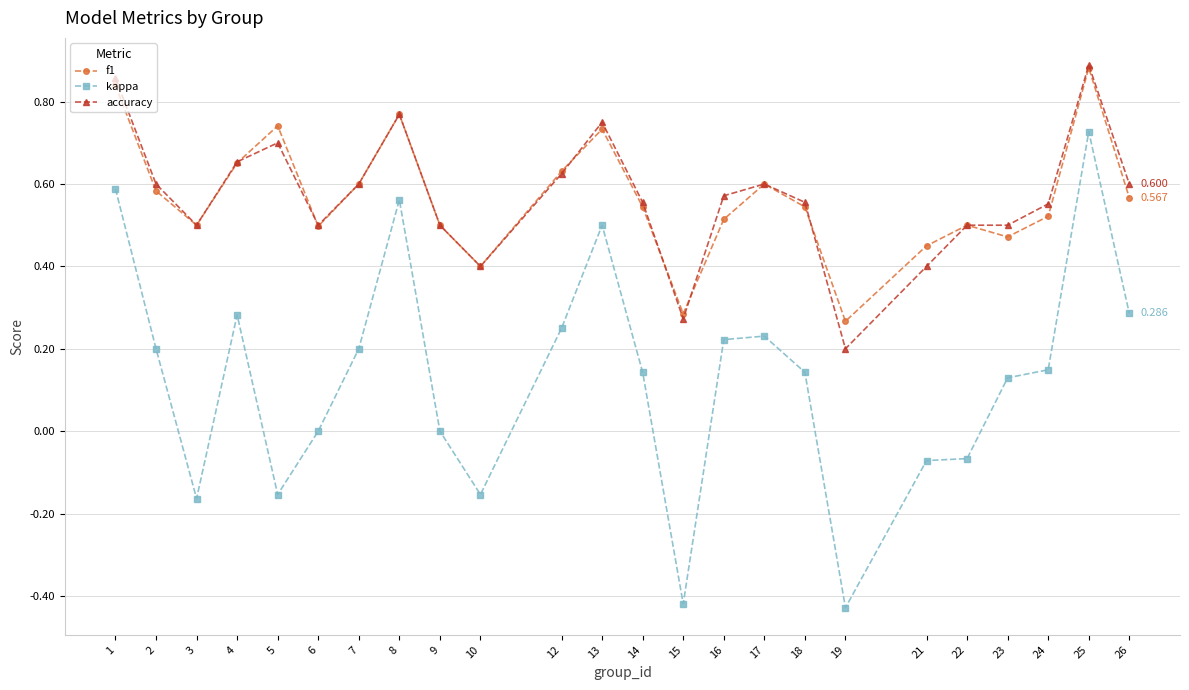

Where is accuracy nearest to the value 0?

19